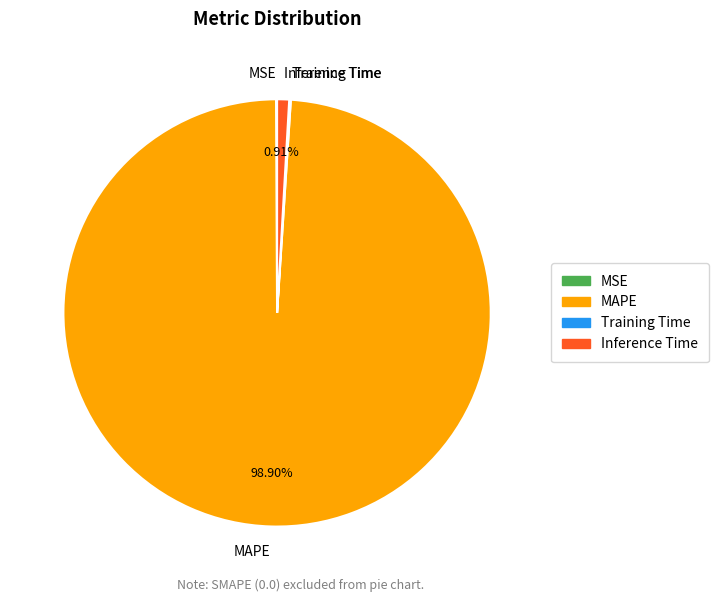

Which category has the biggest portion of the pie?

MAPE